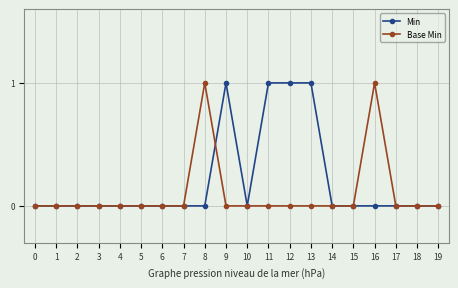

Which series has the largest total across all categories?

Min